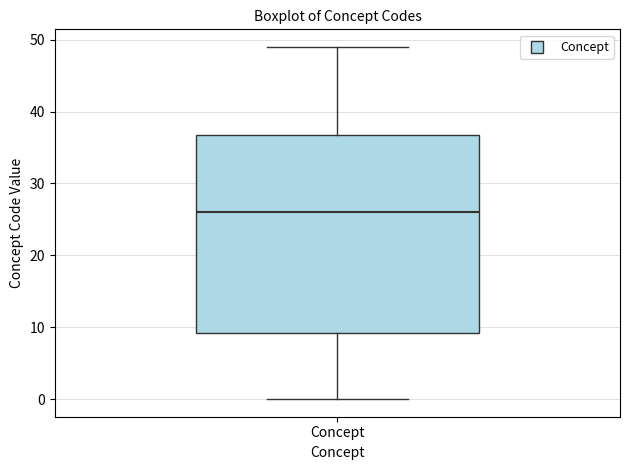

Read this box plot against the y-axis: the position of the median line, the range covered by the box, and the ends of both whiskers. The values are not printed on the chart, so give them approximately, as read against the axis.

median 26, box 9 to 37, whiskers 0 to 49